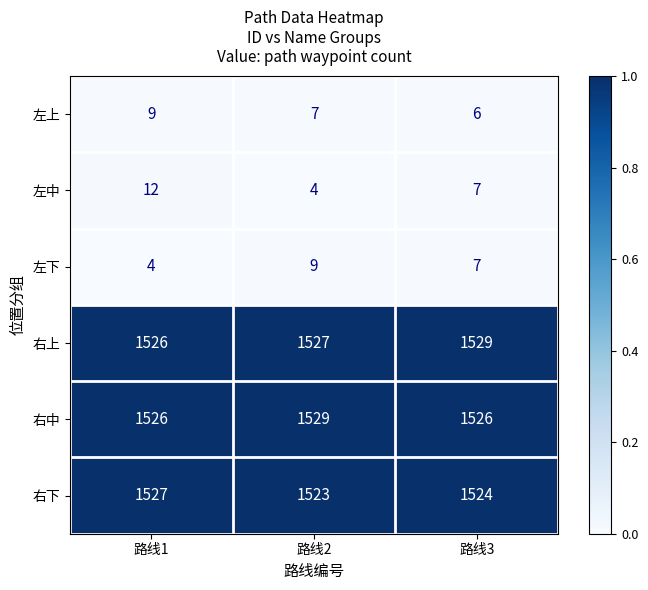

What is the difference between the highest and lowest values at 路线3?

1523